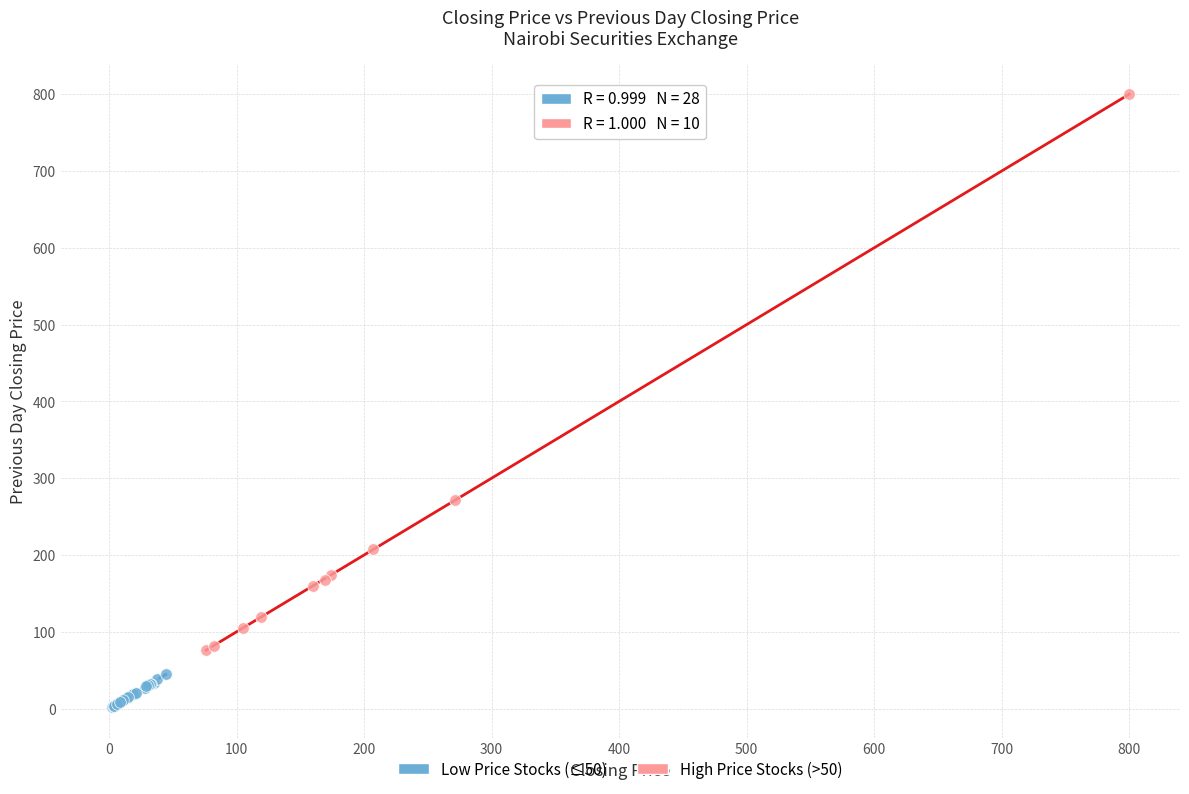

What are all the series names shown in the legend?

Low Price Stocks (≤50), High Price Stocks (>50)